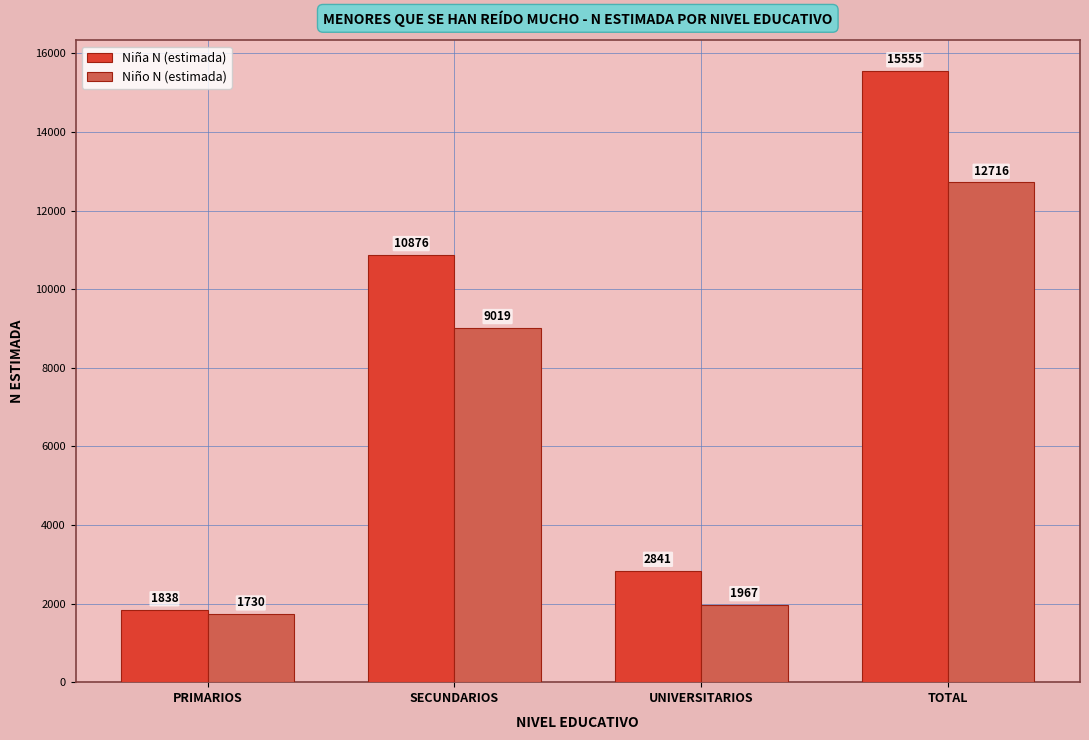

Which series has the largest range (max minus min)?

Niña N (estimada)